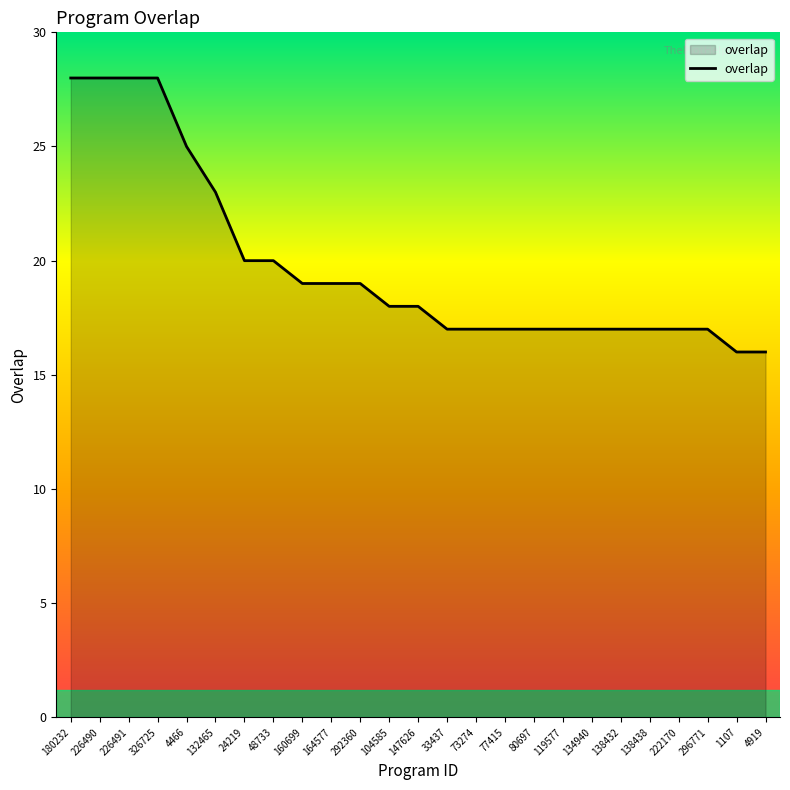

What position from the right is 138438?

5